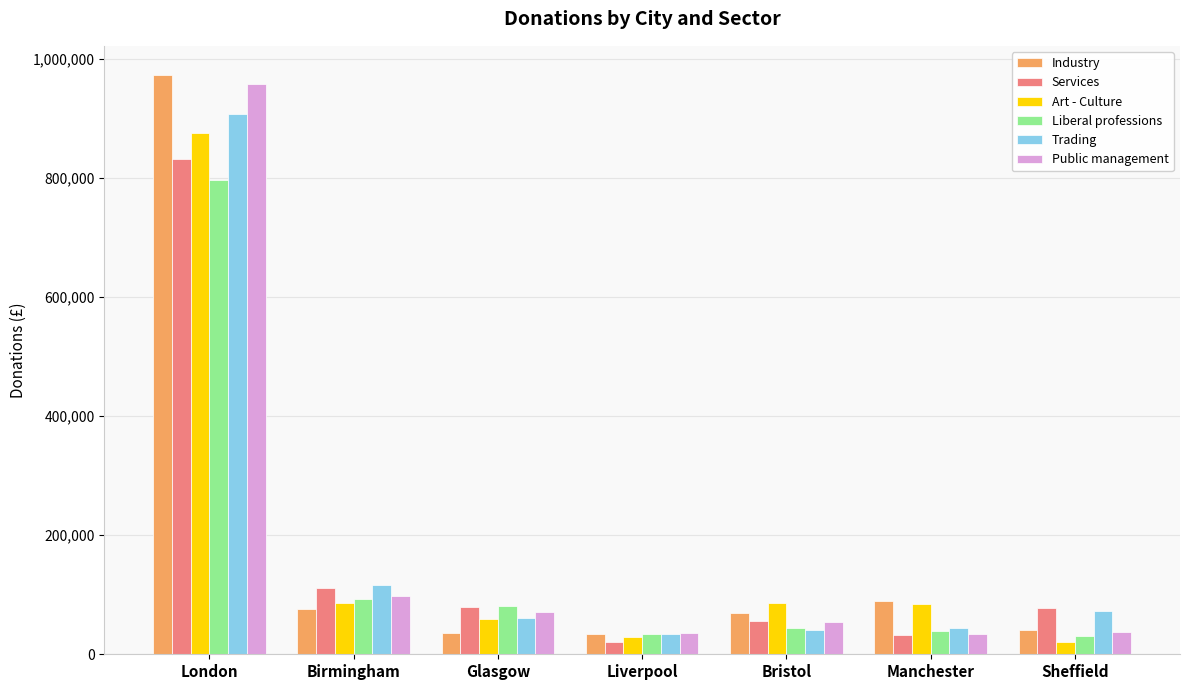

What is the difference between the highest and lowest values at London?

177130